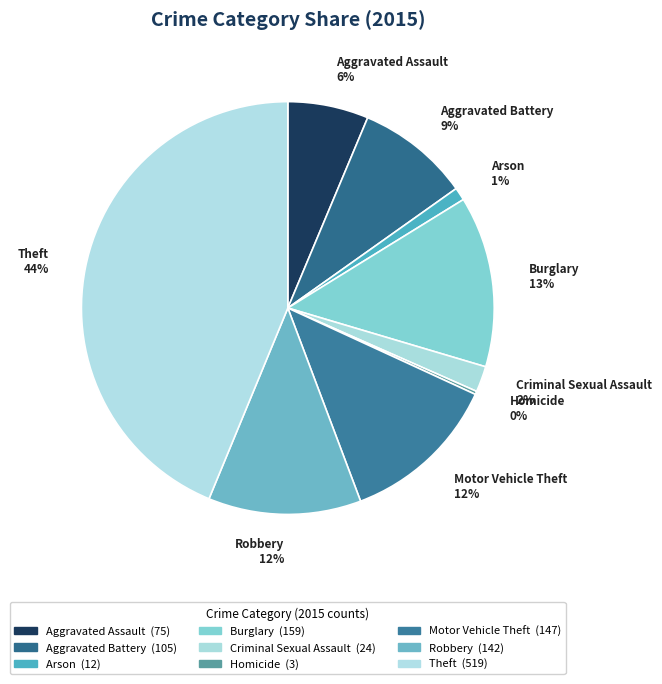

What percentage is the Criminal Sexual Assault 2% slice, to the nearest percent?

2%